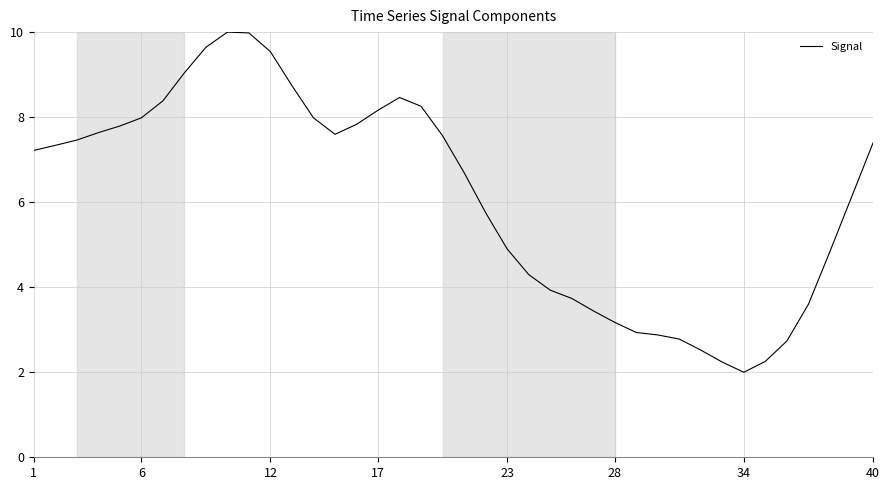

What is the difference between the maximum and minimum values?

8.0